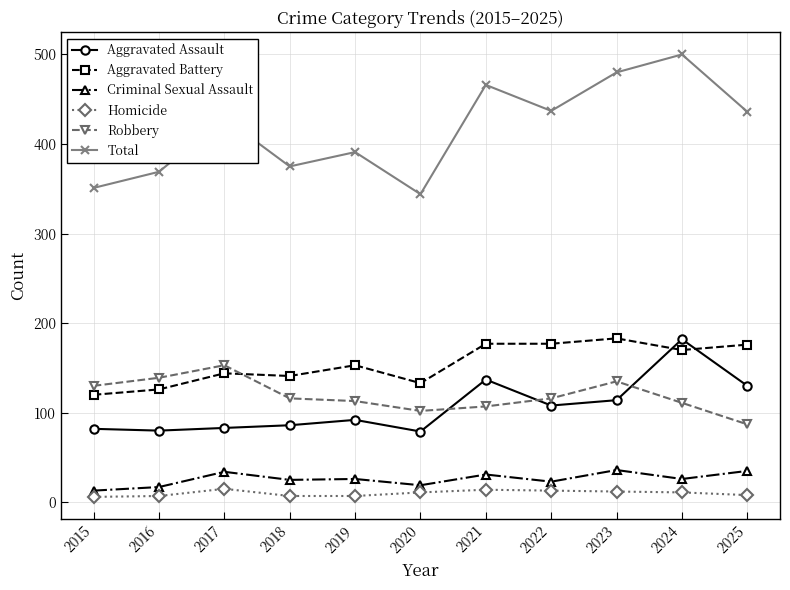

Does the chart display data point markers on the line(s)?

Yes